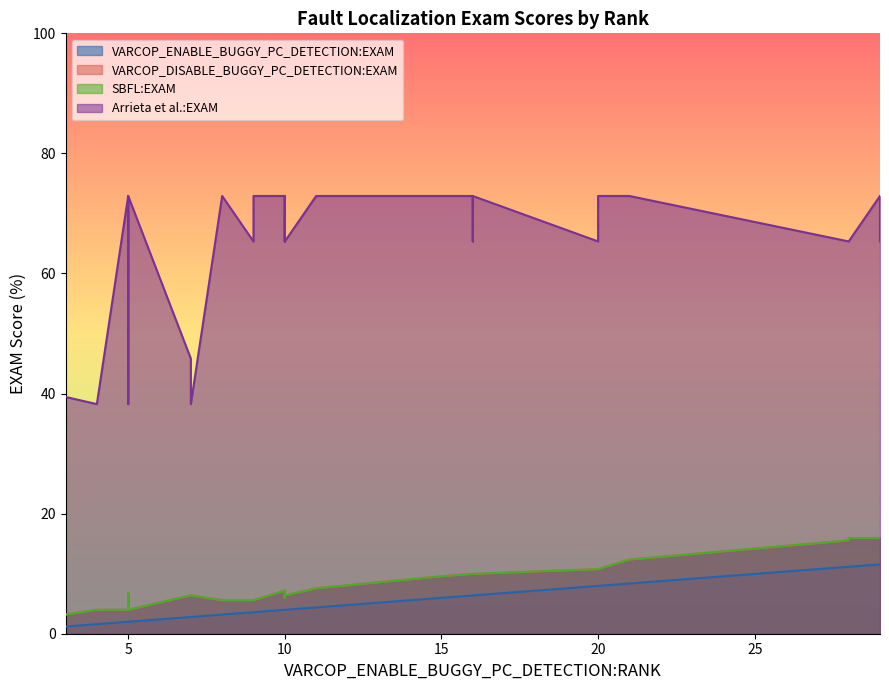

List the series in order of their peak value, highest first.

Arrieta et al.:EXAM, VARCOP_DISABLE_BUGGY_PC_DETECTION:EXAM, SBFL:EXAM, VARCOP_ENABLE_BUGGY_PC_DETECTION:EXAM